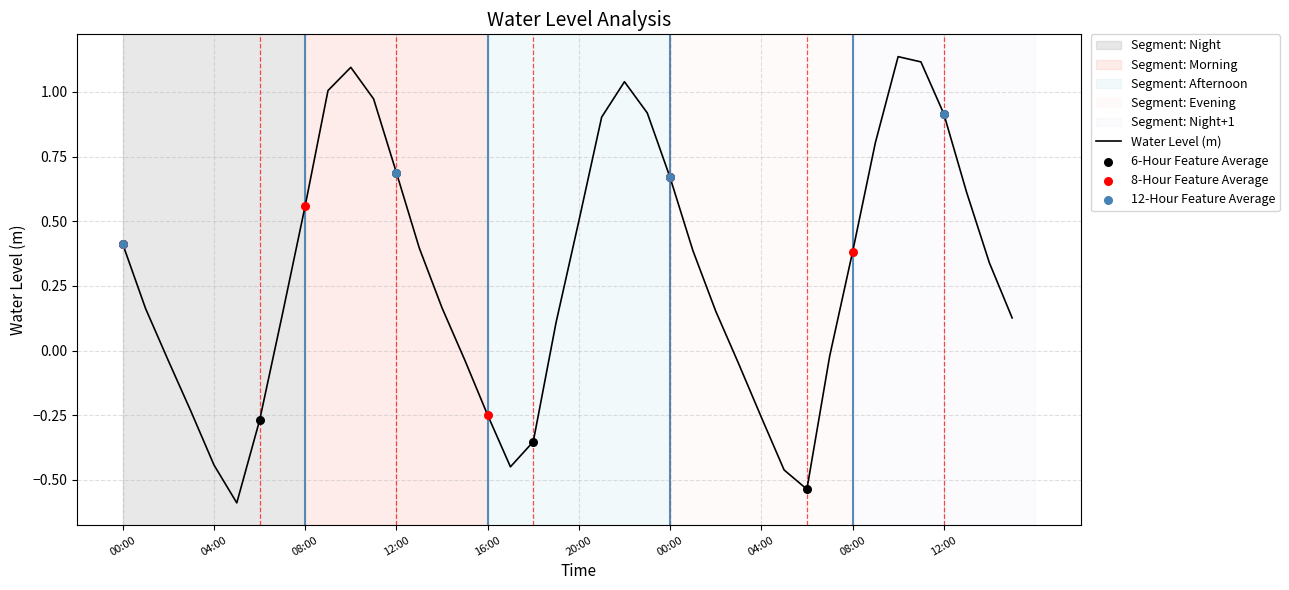

What is the difference between the maximum and minimum values?

1.7